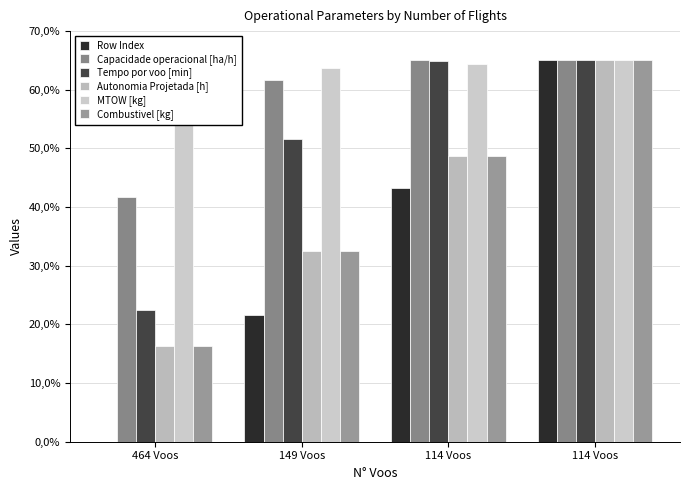

What are all the series names shown in the legend?

Row Index, Capacidade operacional [ha/h], Tempo por voo [min], Autonomia Projetada [h], MTOW [kg], Combustivel [kg]